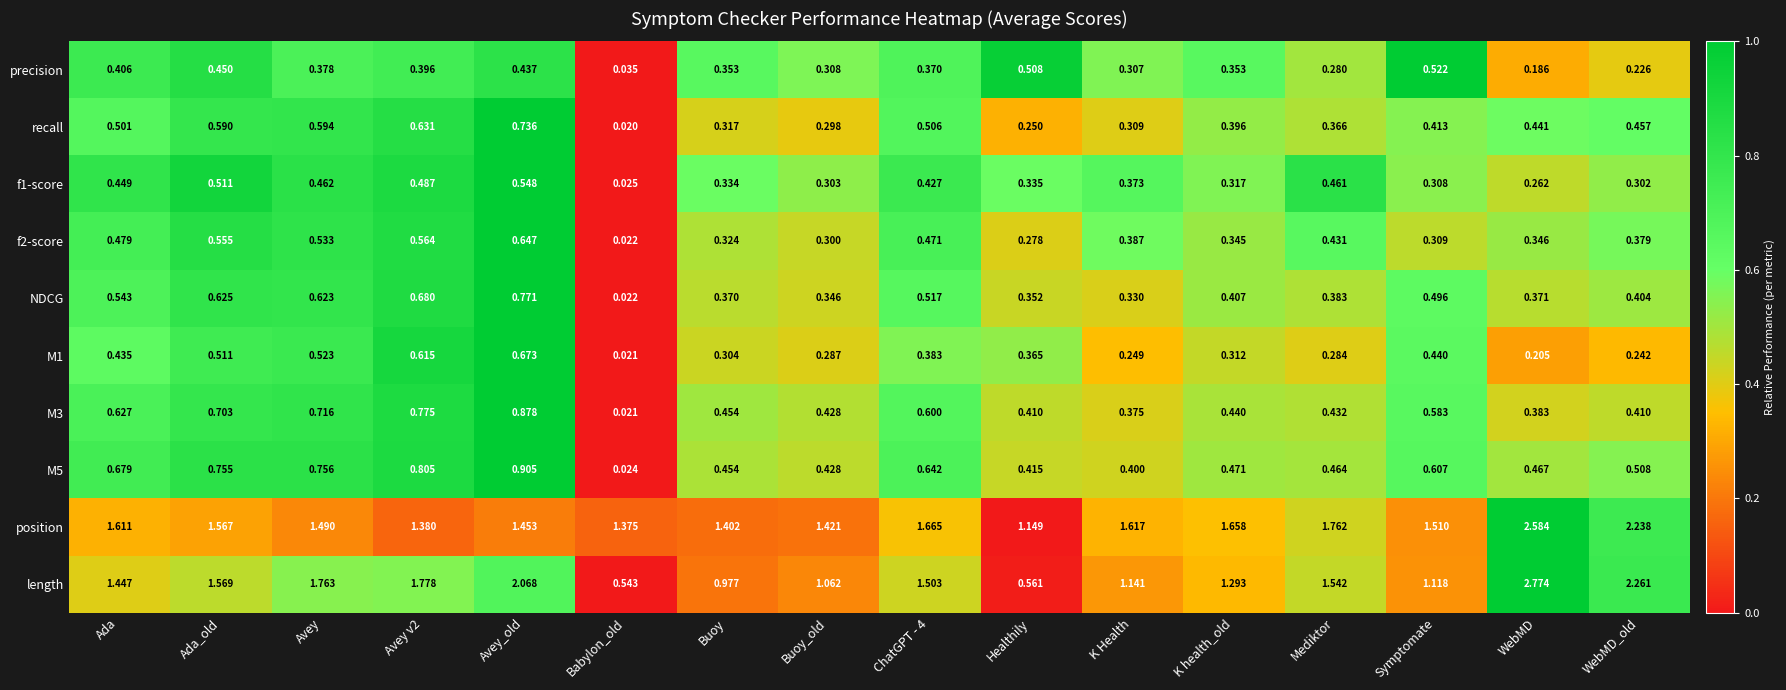

At which category is the sum across all series the highest?

Avey_old